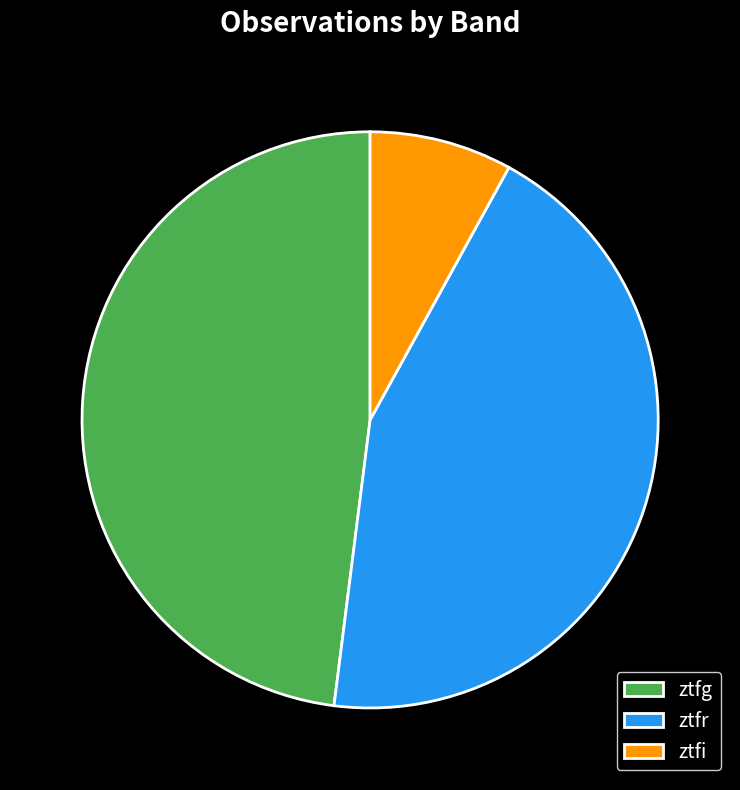

Between ztfr and ztfg, which is larger?

ztfg